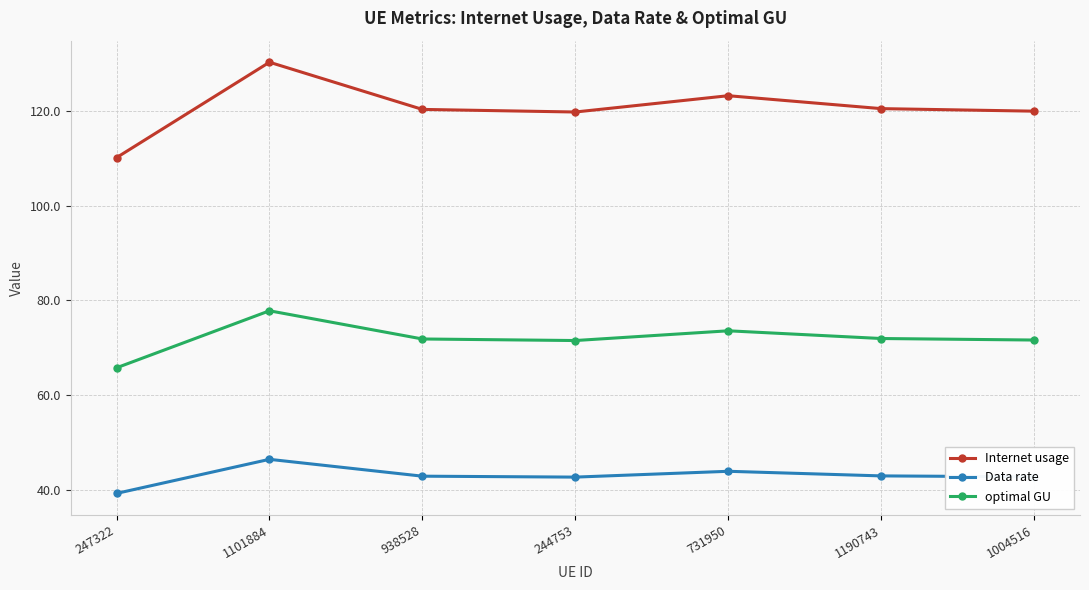

How many distinct data groups are displayed?

3